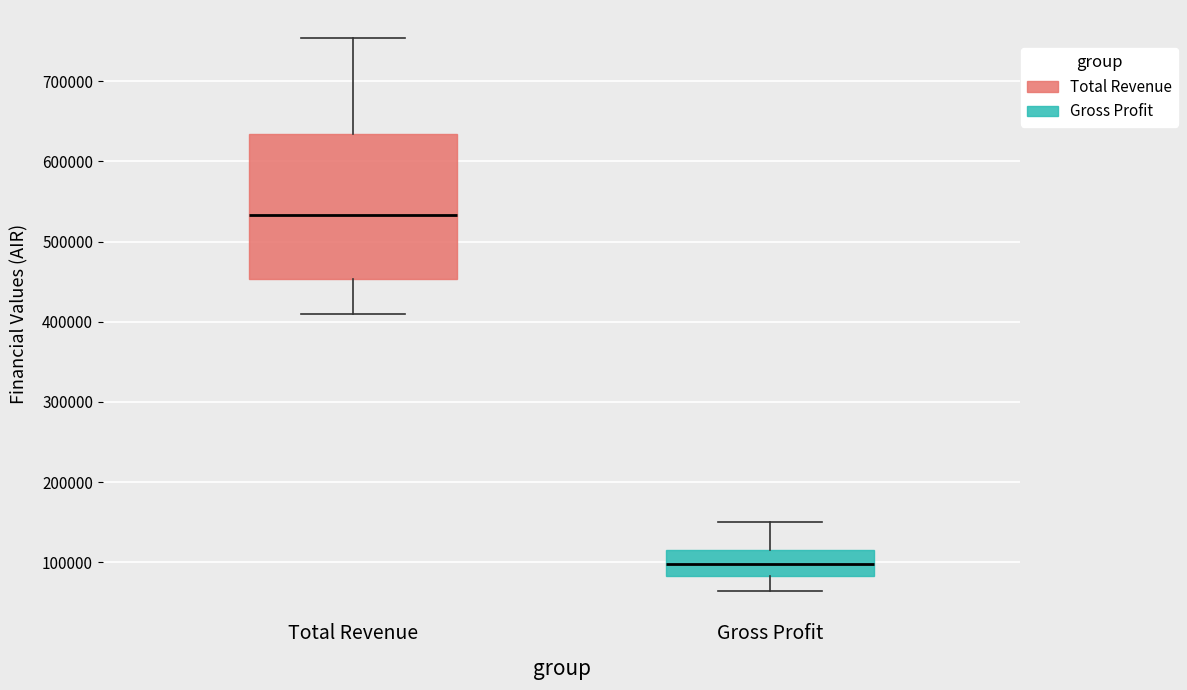

Reading left to right, read every box against the y-axis: the position of its median line, the range the box covers, and the ends of its whiskers. The values are not printed on the chart, so give them approximately, as read against the axis.

Total Revenue: median 530000, box 450000 to 630000, whiskers 410000 to 750000
Gross Profit: median 100000, box 80000 to 120000, whiskers 60000 to 150000